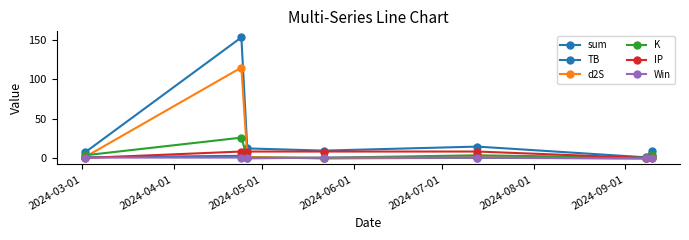

What is the difference between the maximum and minimum values in the K series?

25.4